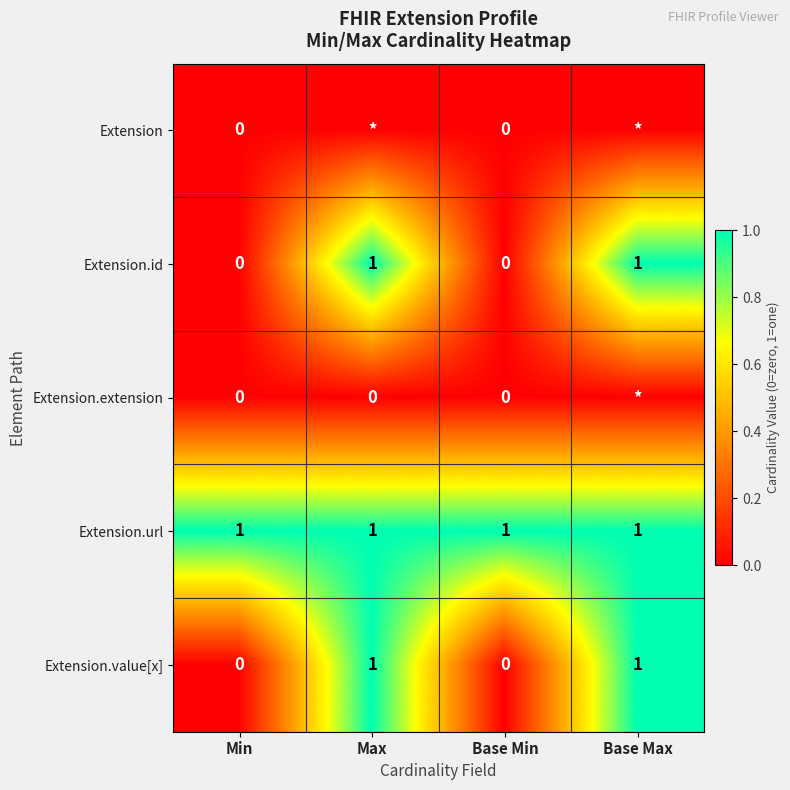

Is it true that Extension.url equals 0 at Min?

False